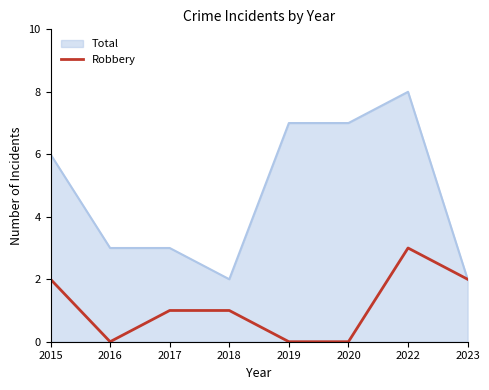

What is the total value across all series at 2019?

7